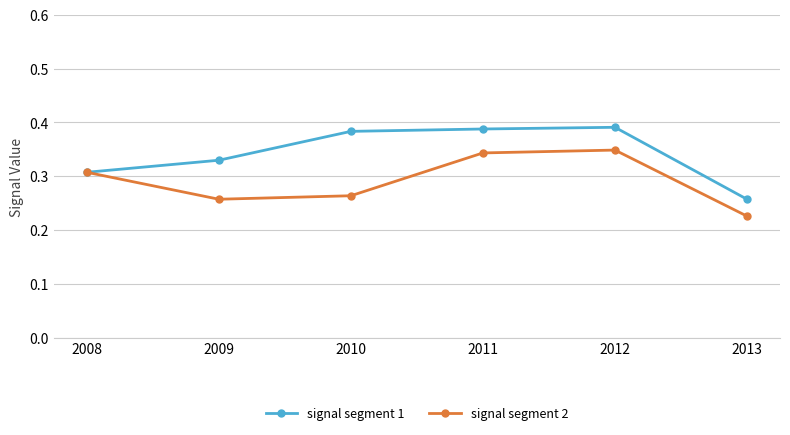

Does the chart display data point markers on the line(s)?

Yes